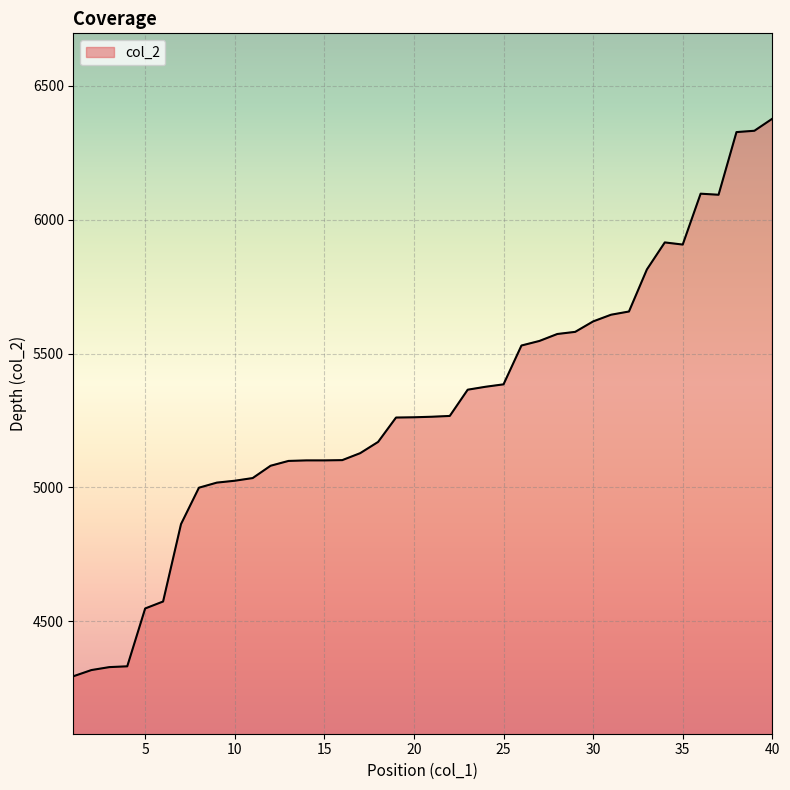

True or false: there are more than 0 points higher than both neighbors.

True